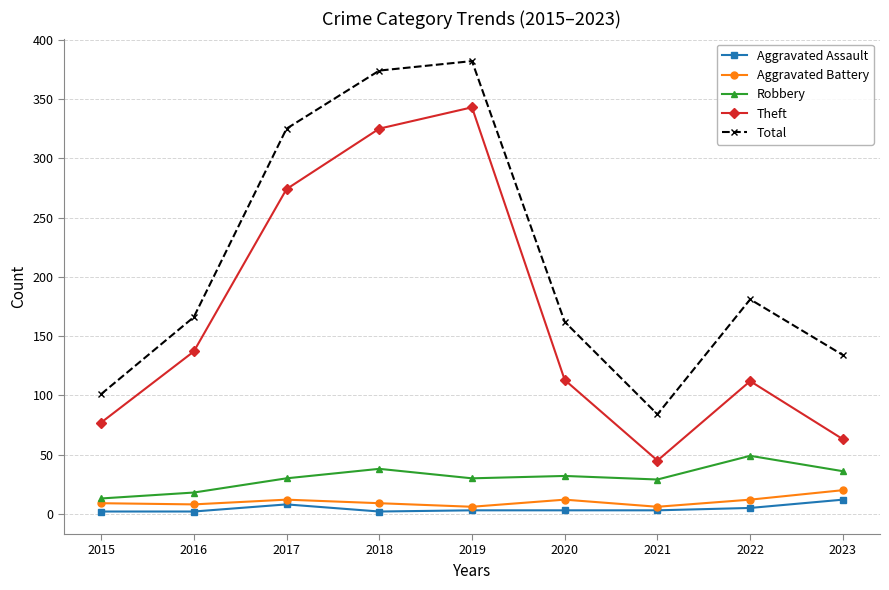

The value of Theft at 2020 is 113. True or false?

True